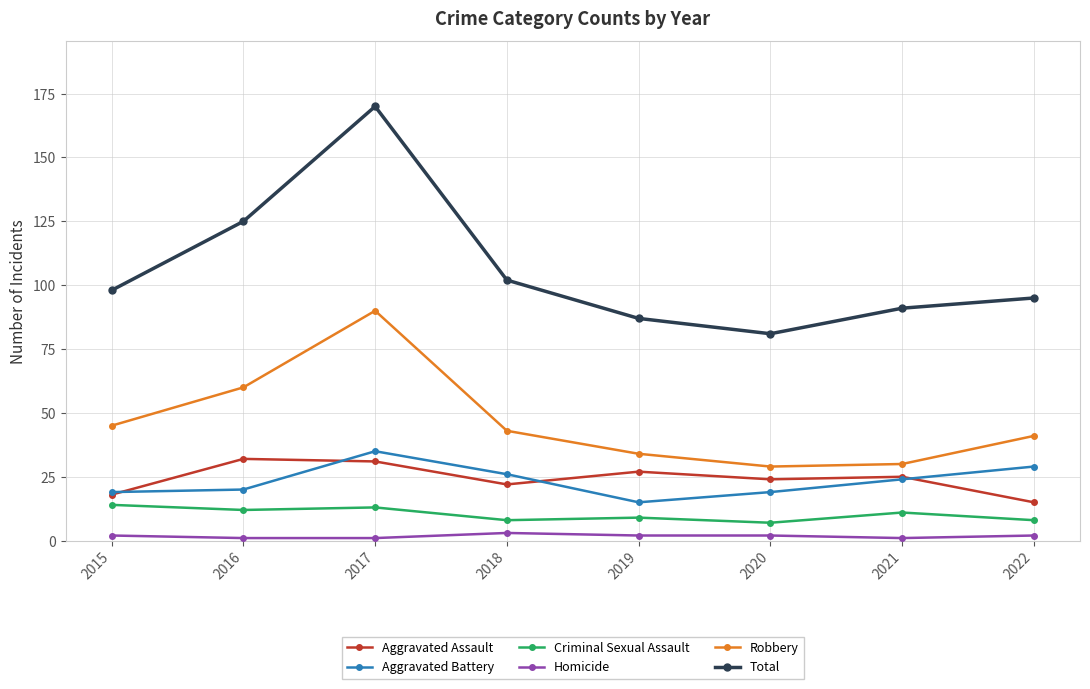

What is the sum of the Total values at 2018 and 2019?

189